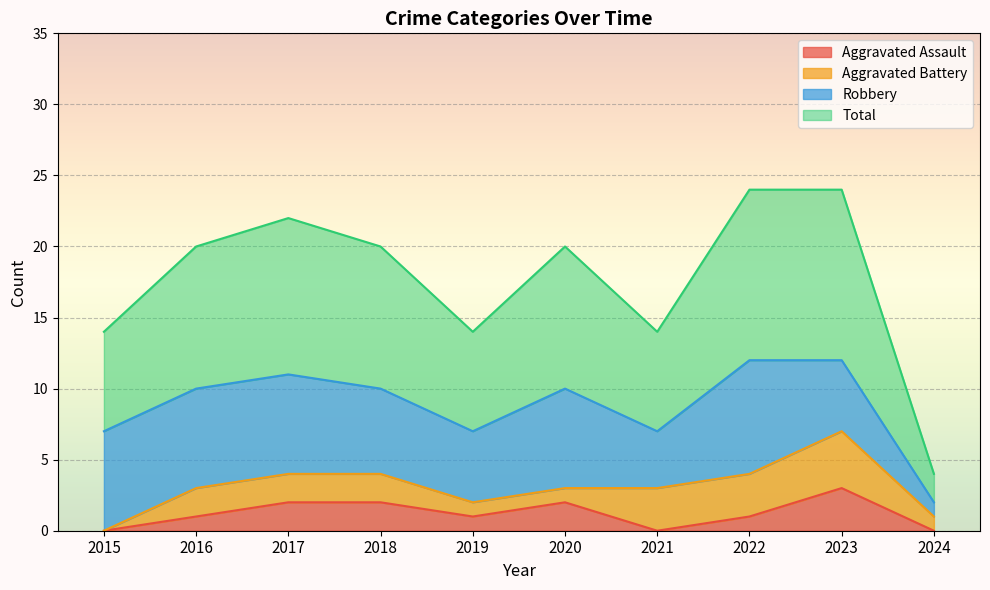

In Total, how many points are higher than both neighbors (excluding endpoints)?

2